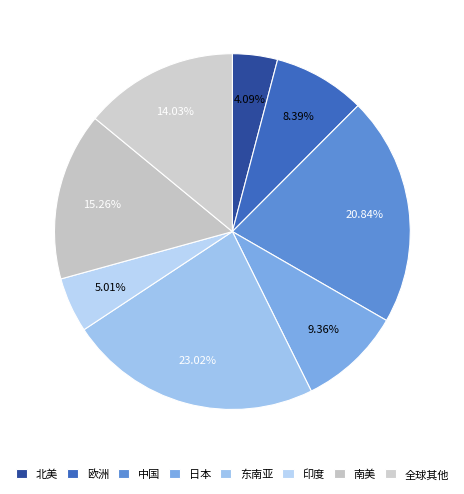

How many segments does this pie chart have?

8